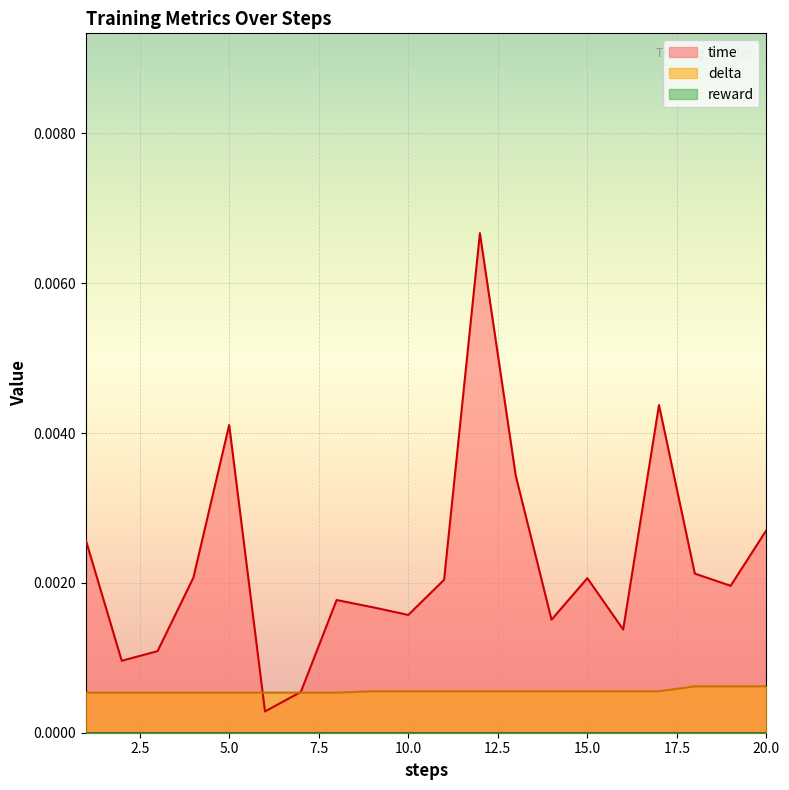

Which series changed the most between 10 and 11?

time